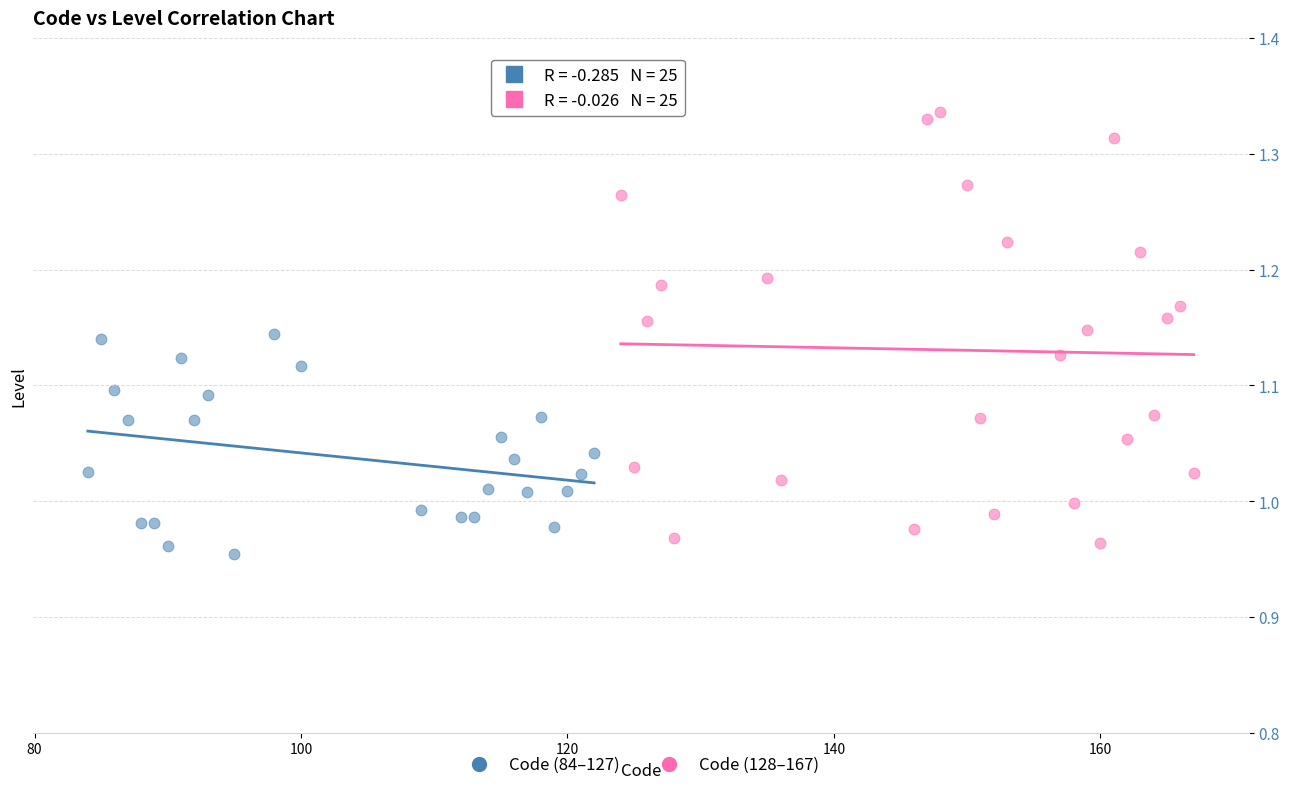

Which series reaches the maximum Y coordinate?

Code (128–167)